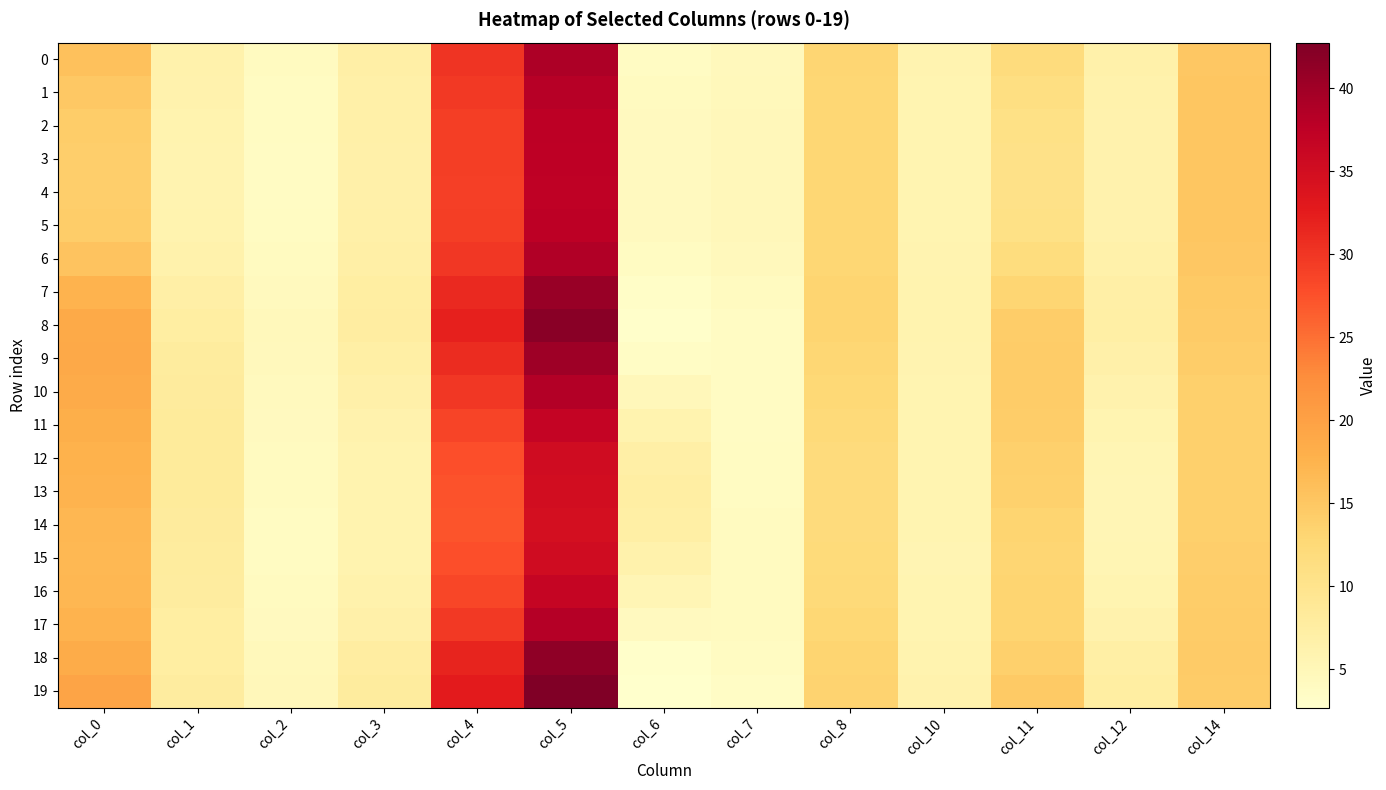

What is the greatest value displayed?

42.7